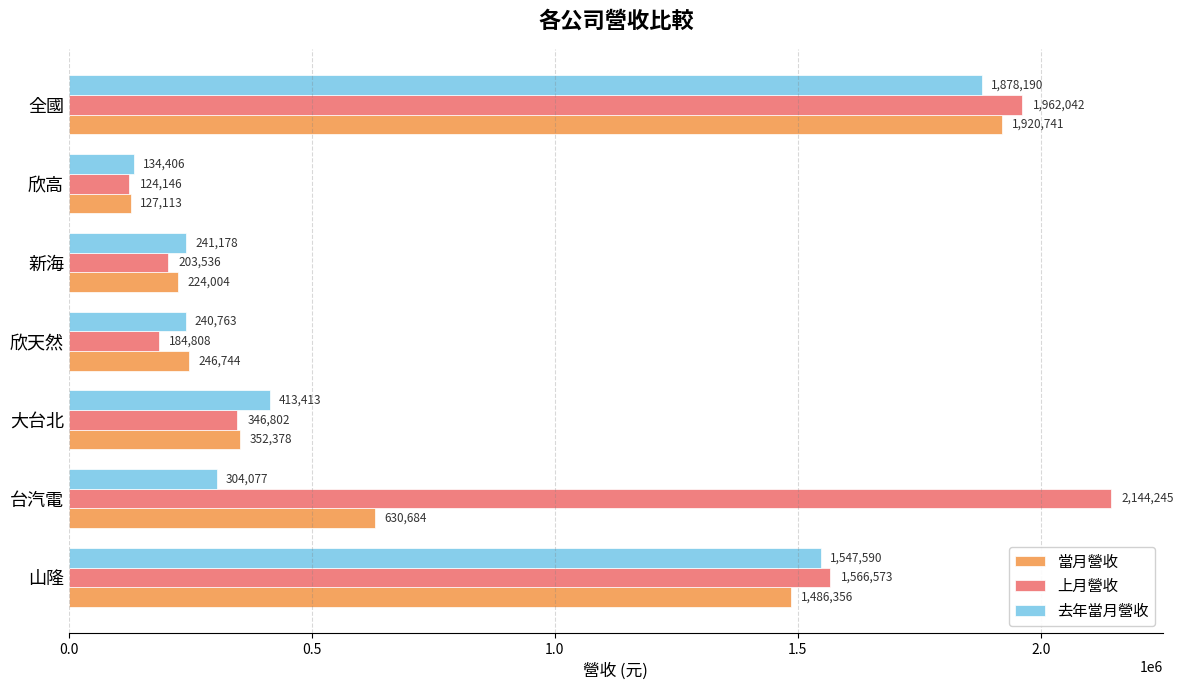

What is the smallest value displayed?

124146